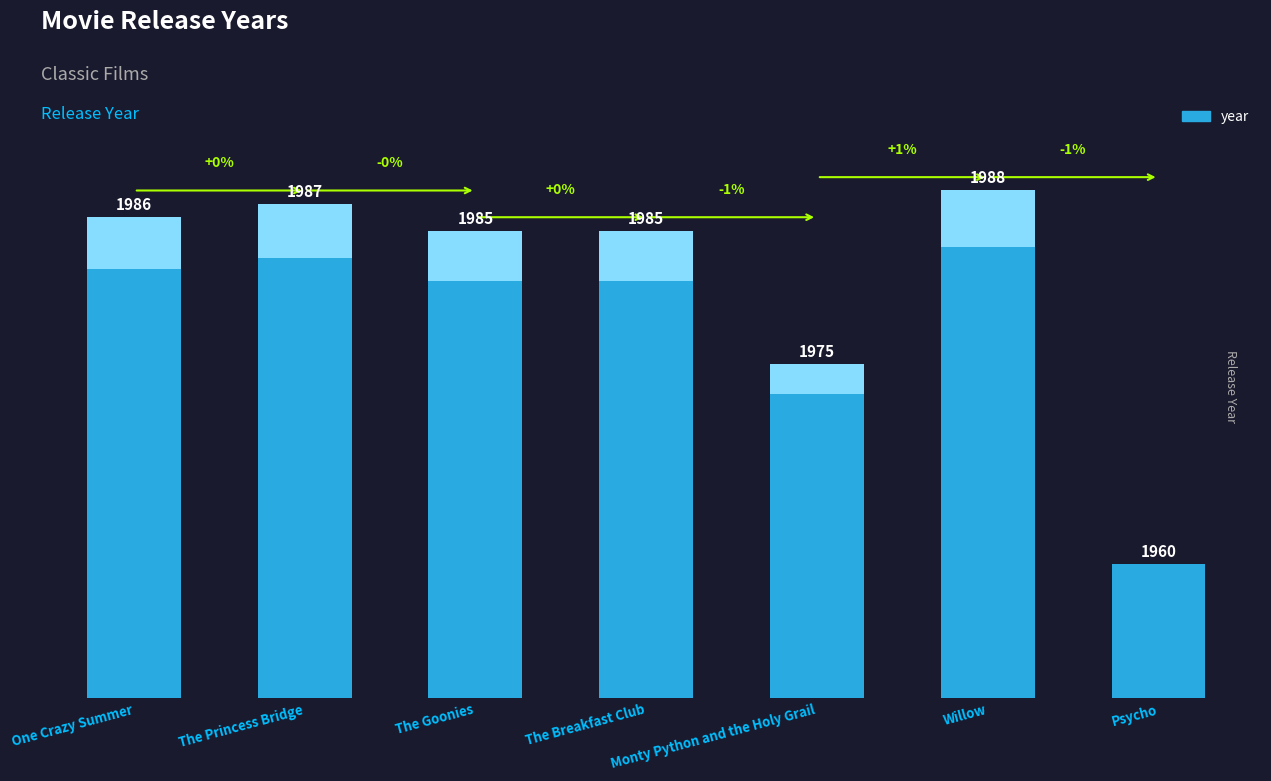

What is the sum of all values?

13866